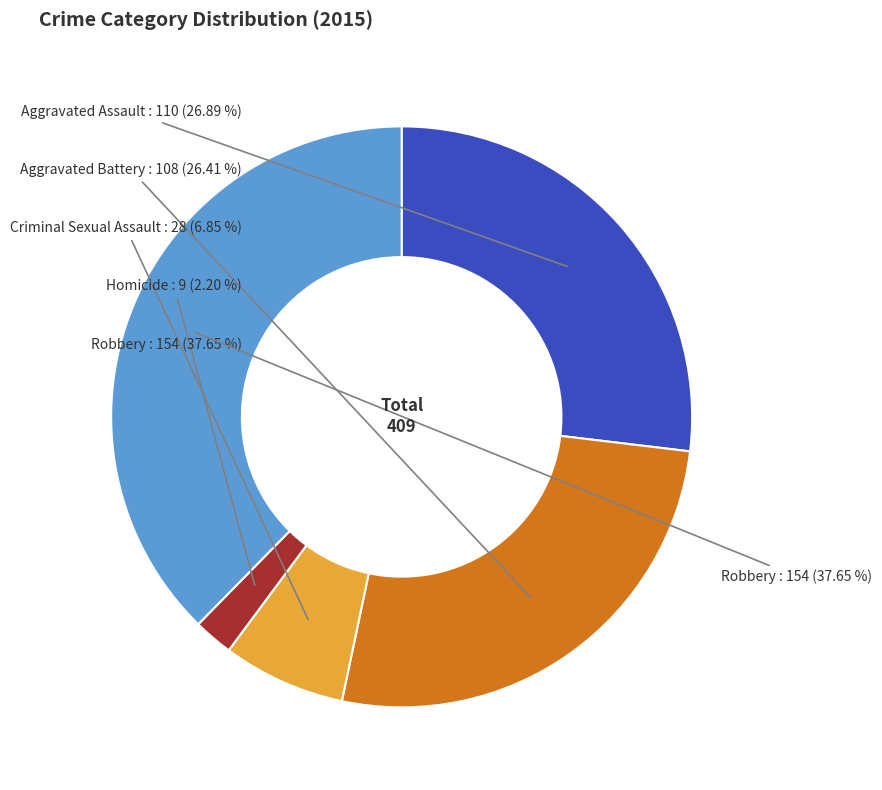

The Aggravated Battery slice represents 13% of the pie. True or false?

False